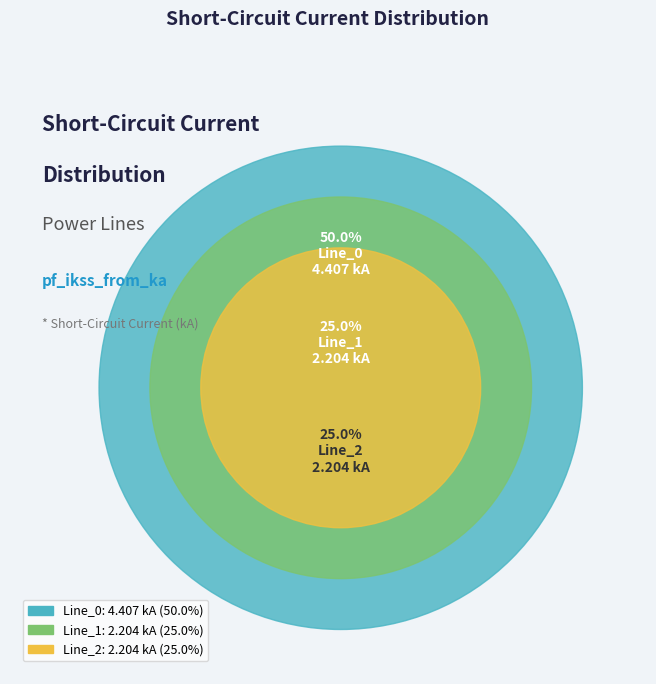

Combined, do Line_2 and Line_1 account for over 50%?

No